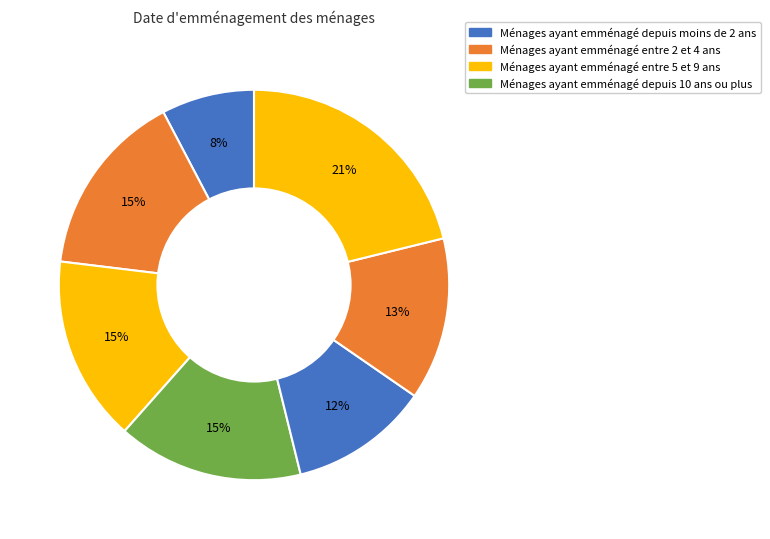

How many slices are in this pie chart?

7